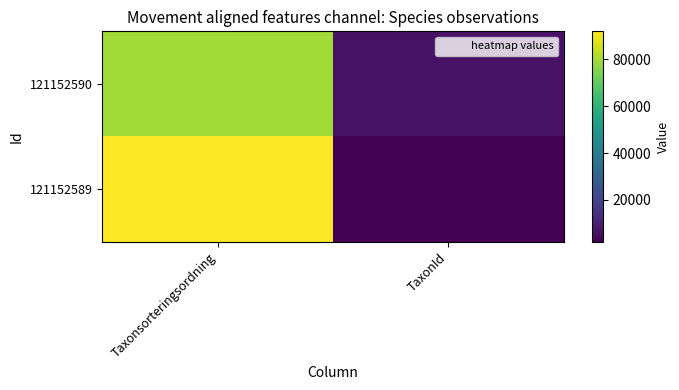

Which has a higher value, TaxonId or Taxonsorteringsordning?

Taxonsorteringsordning